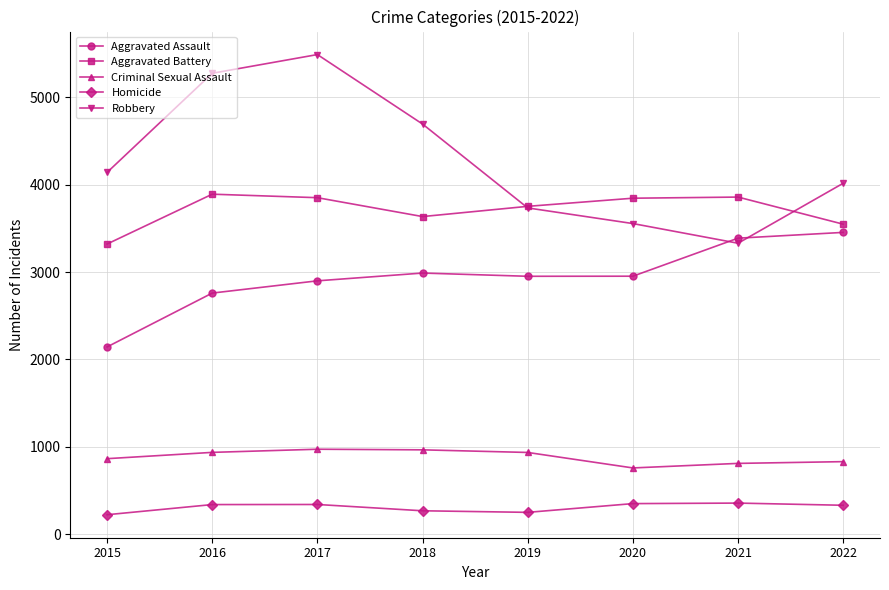

True or false: Criminal Sexual Assault and Homicide cross at least once.

False